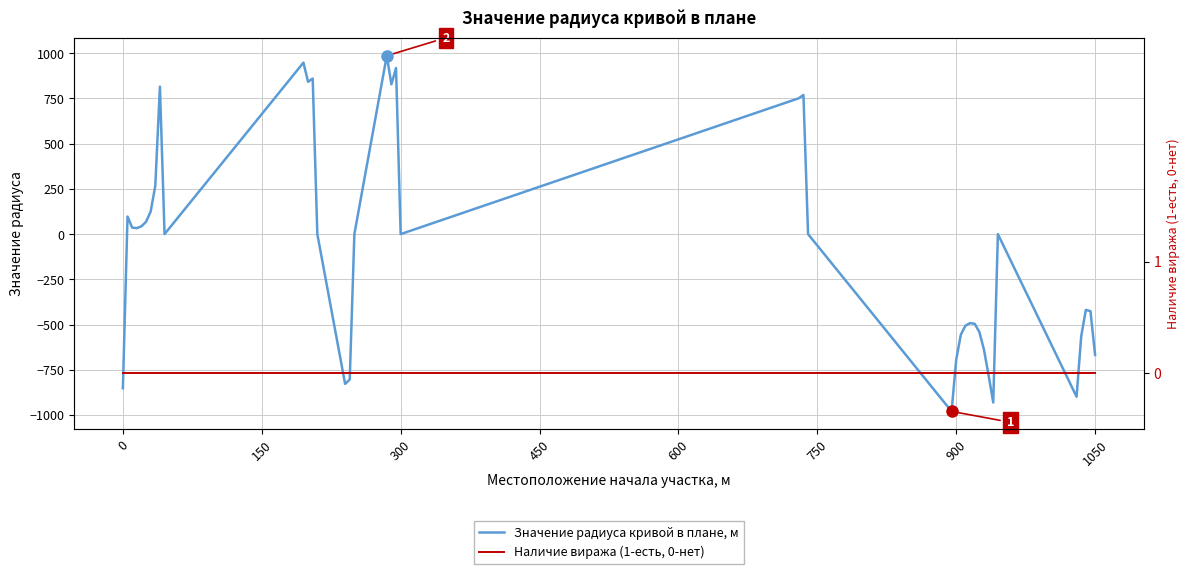

Reading left to right, transcribe all the data shown in this chart.

Значение радиуса кривой в плане, м: -852	97	36	33	43	68	125	267	815	0	948	842	860	0	-828	-804	0	986	828	918	0	751	769	0	-980	-694	-556	-506	-492	-496	-541	-639	-782	-931	0	-899	-565	-419	-426	-668
Наличие виража (1-есть, 0-нет): 0	0	0	0	0	0	0	0	0	0	0	0	0	0	0	0	0	0	0	0	0	0	0	0	0	0	0	0	0	0	0	0	0	0	0	0	0	0	0	0